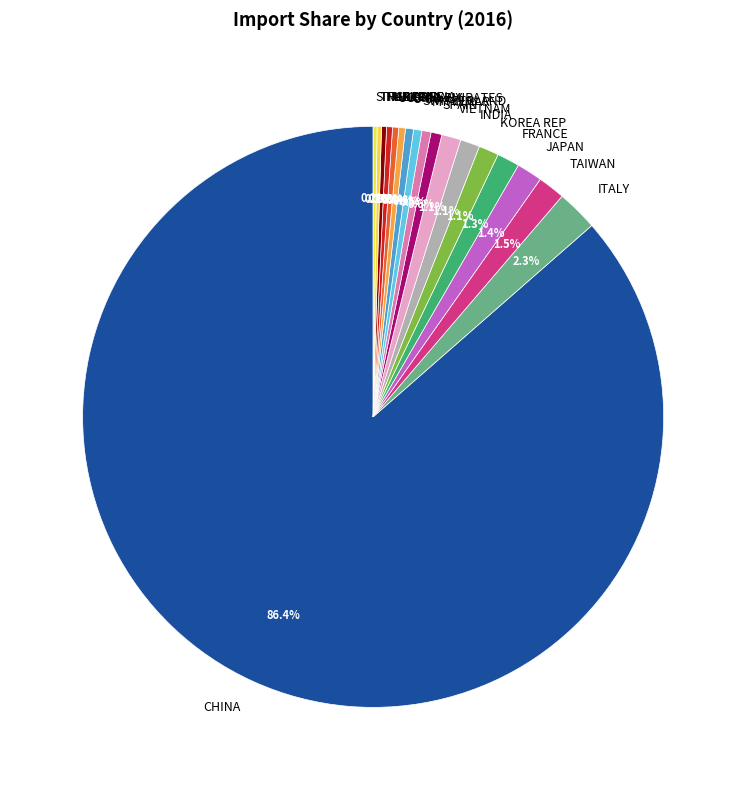

What is the ratio of the value at TAIWAN to the value at JAPAN?

1.1